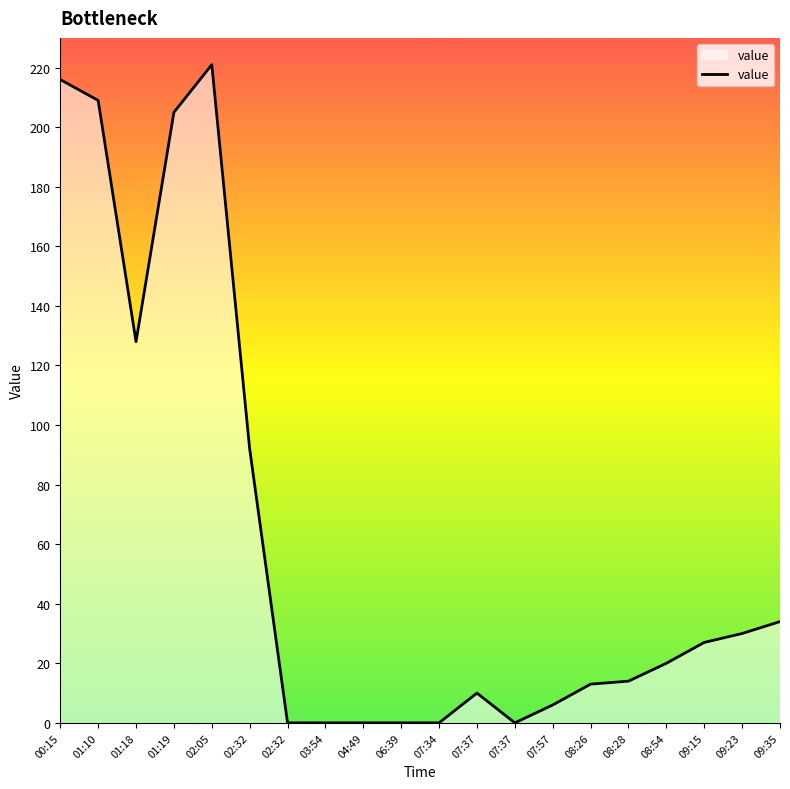

How many values are below 20?

10